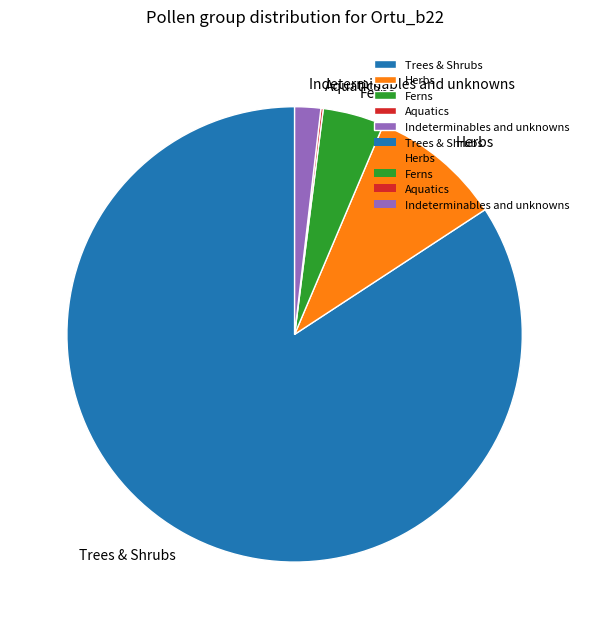

What is the largest slice in the pie chart?

Trees & Shrubs